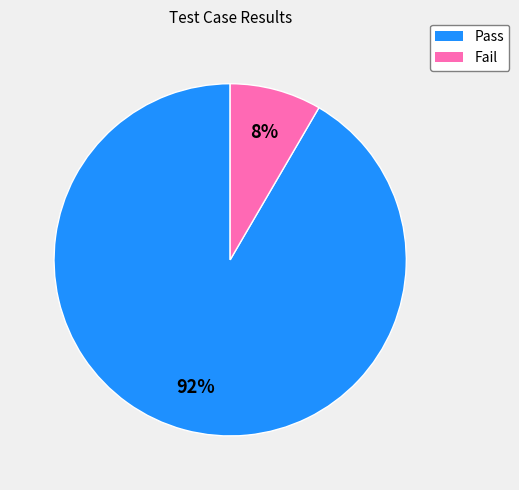

Which category has the smallest portion of the pie?

Fail